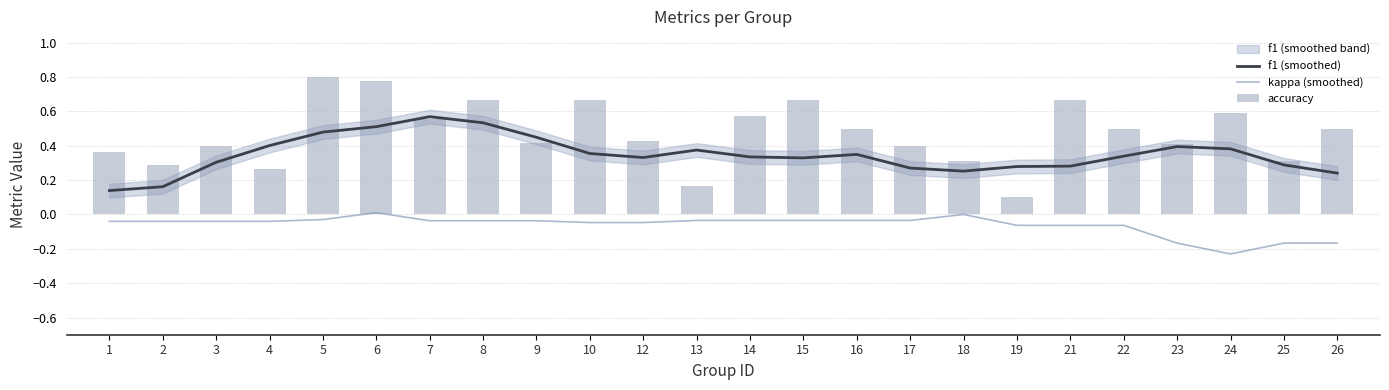

Rank the series by their maximum value, from highest to lowest.

accuracy, f1 (smoothed), kappa (smoothed)